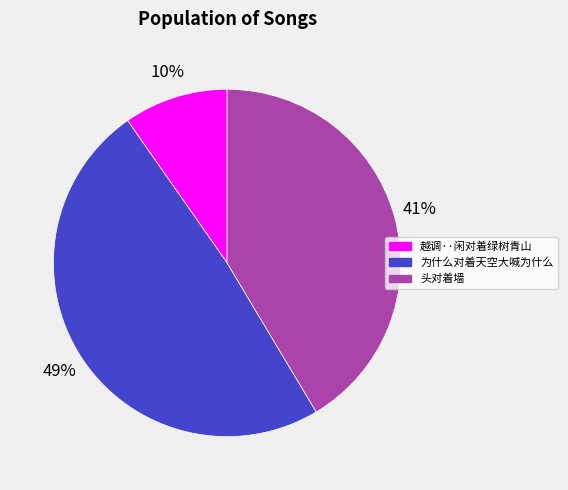

Is the sum of 为什么对着天空大喊为什么 and 头对着墙 greater than half?

Yes